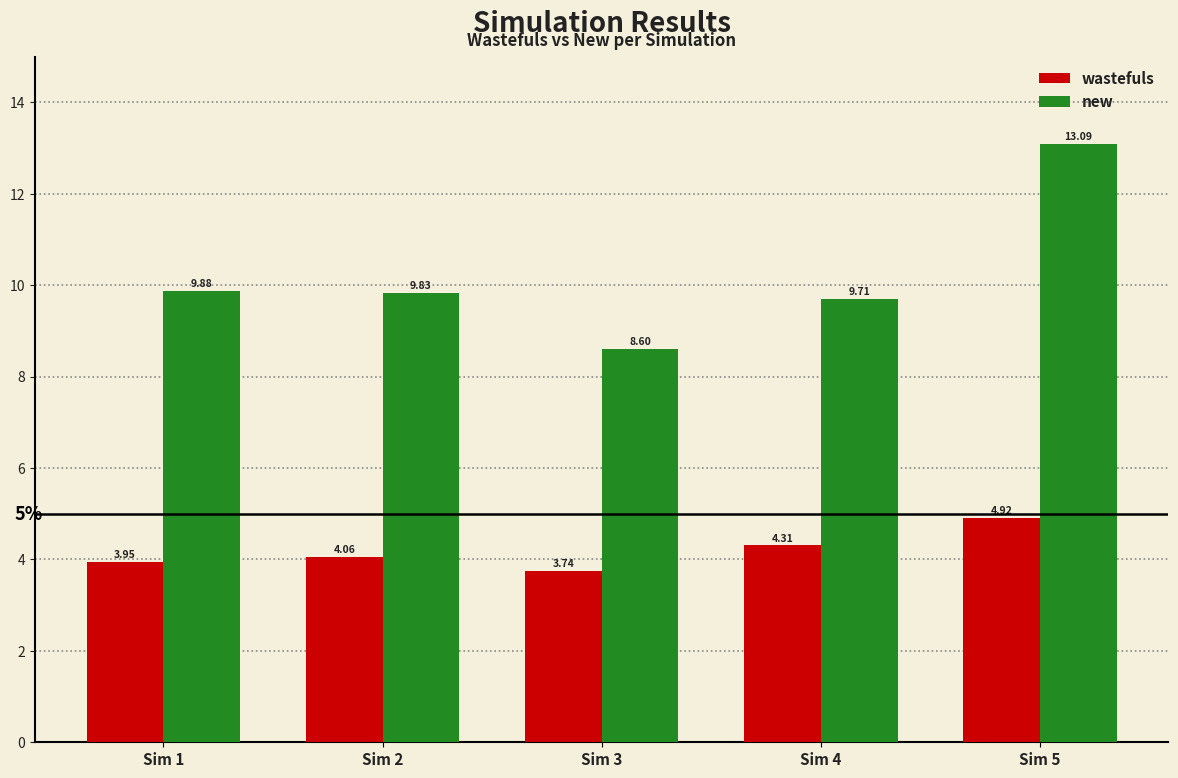

What are all the series names shown in the legend?

wastefuls, new